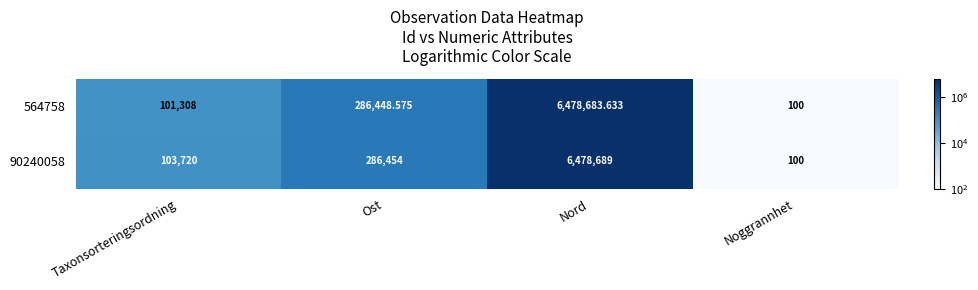

Rank the categories by 564758 value from highest to lowest.

Nord, Ost, Taxonsorteringsordning, Noggrannhet